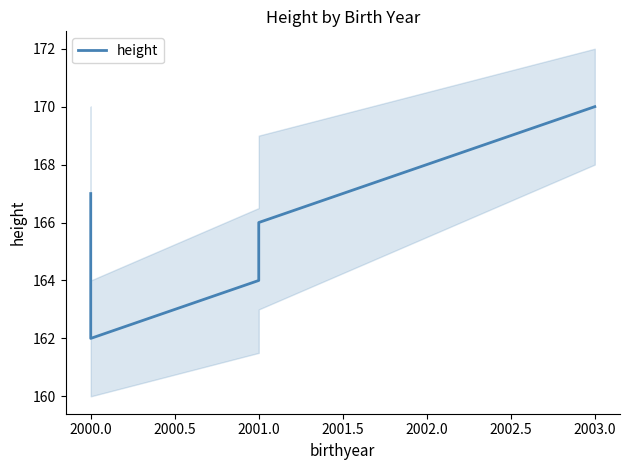

What is the difference between the second highest and second lowest values?

3